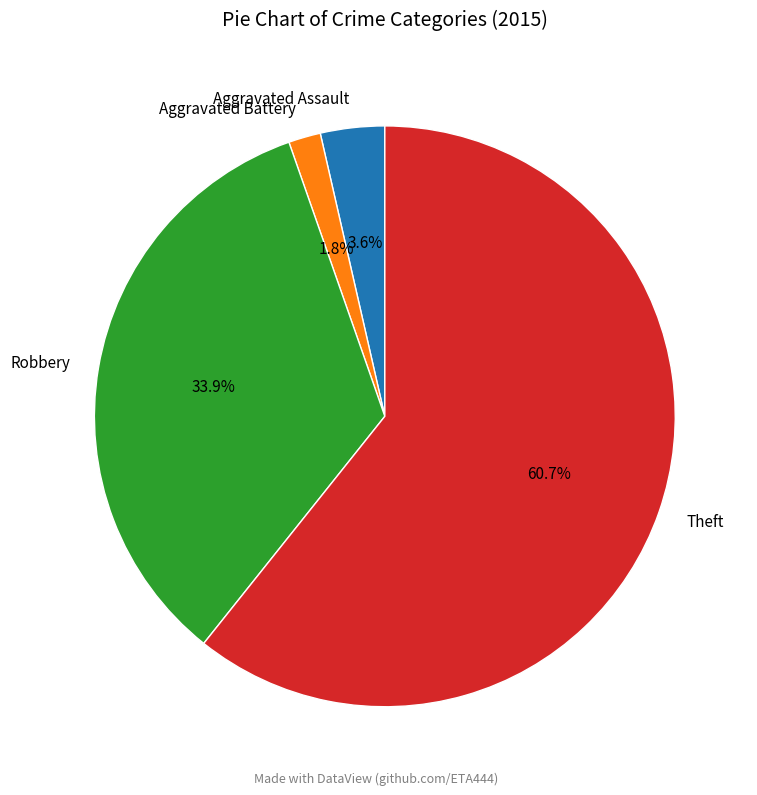

Does any single category account for the majority?

Yes